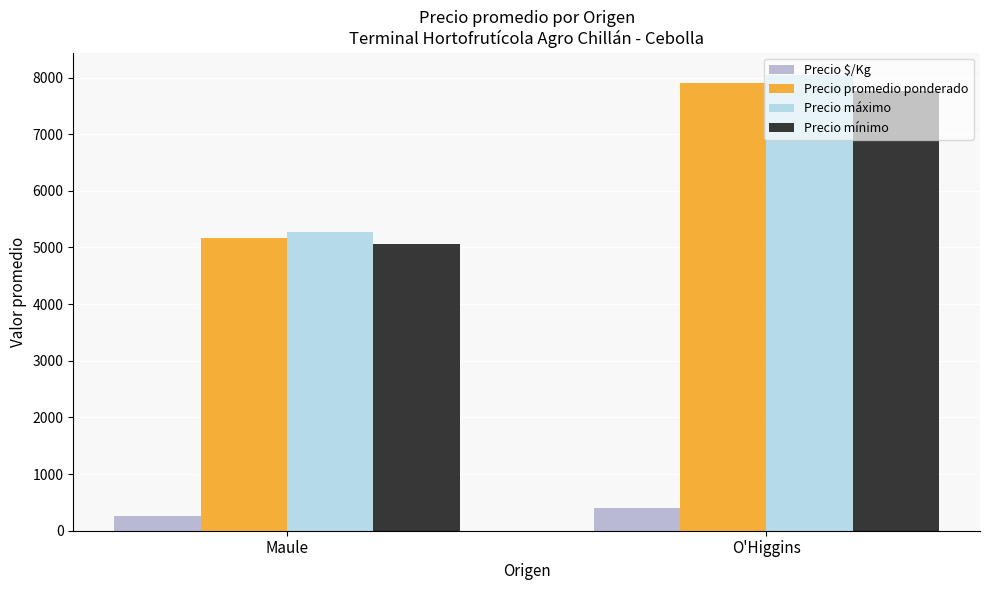

What is the value of the Precio mínimo bar at the 1st from the left?

5059.3